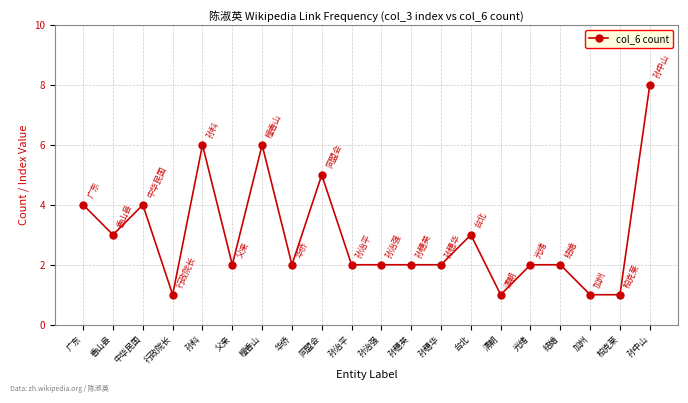

What is the sum of the values at 孙中山 and 孙科?

14